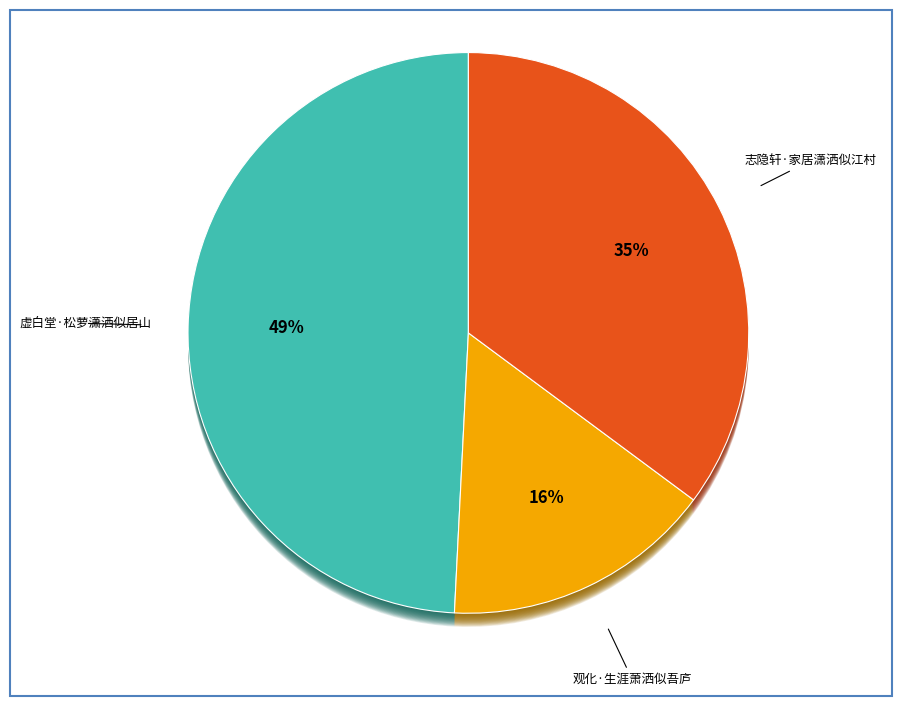

To the nearest percent, what is the combined percentage of 志隐轩·家居潇洒似江村 and 观化·生涯萧洒似吾庐?

51%